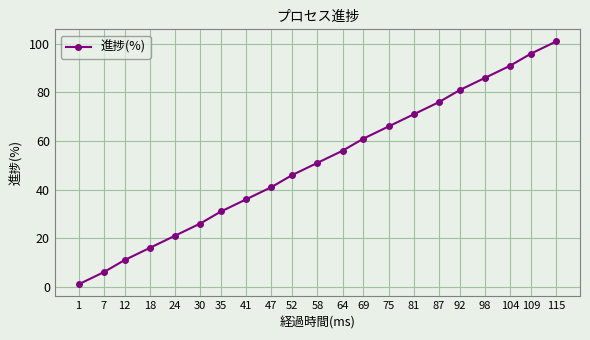

True or false: the data has more than 2 interior local peaks.

False